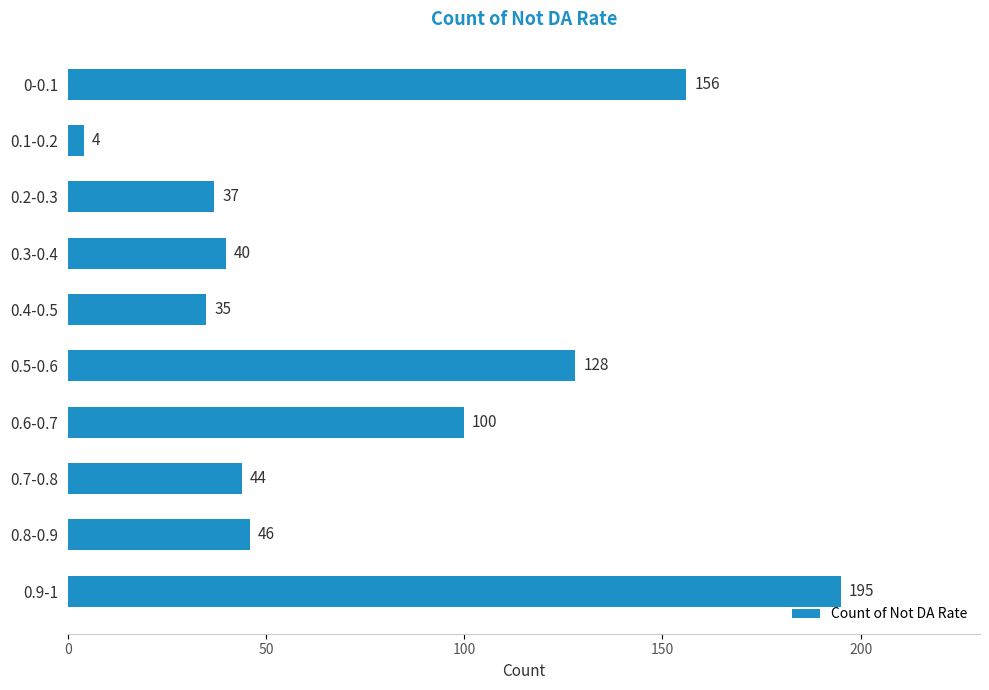

Rank the categories by value from lowest to highest.

0.1-0.2, 0.4-0.5, 0.2-0.3, 0.3-0.4, 0.7-0.8, 0.8-0.9, 0.6-0.7, 0.5-0.6, 0-0.1, 0.9-1